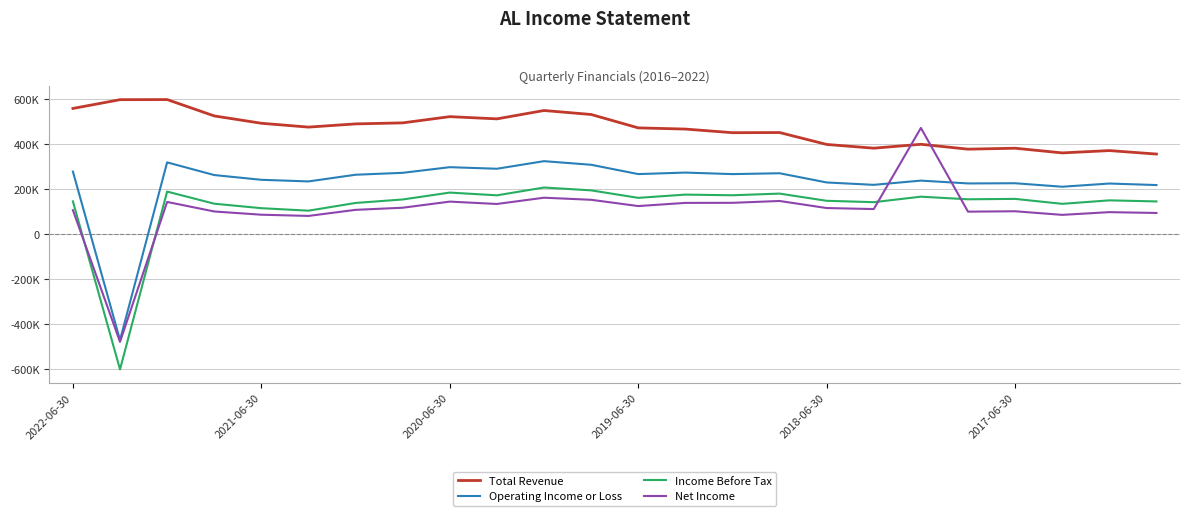

Is this an area chart (filled region under the line)?

No